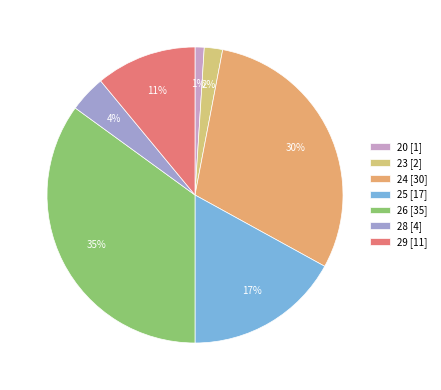

To the nearest percent, what portion does 20 represent?

1%